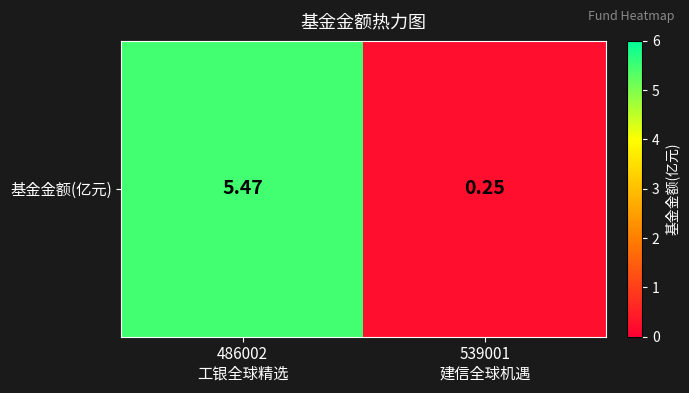

At which label is the value closest to 2?

539001
建信全球机遇